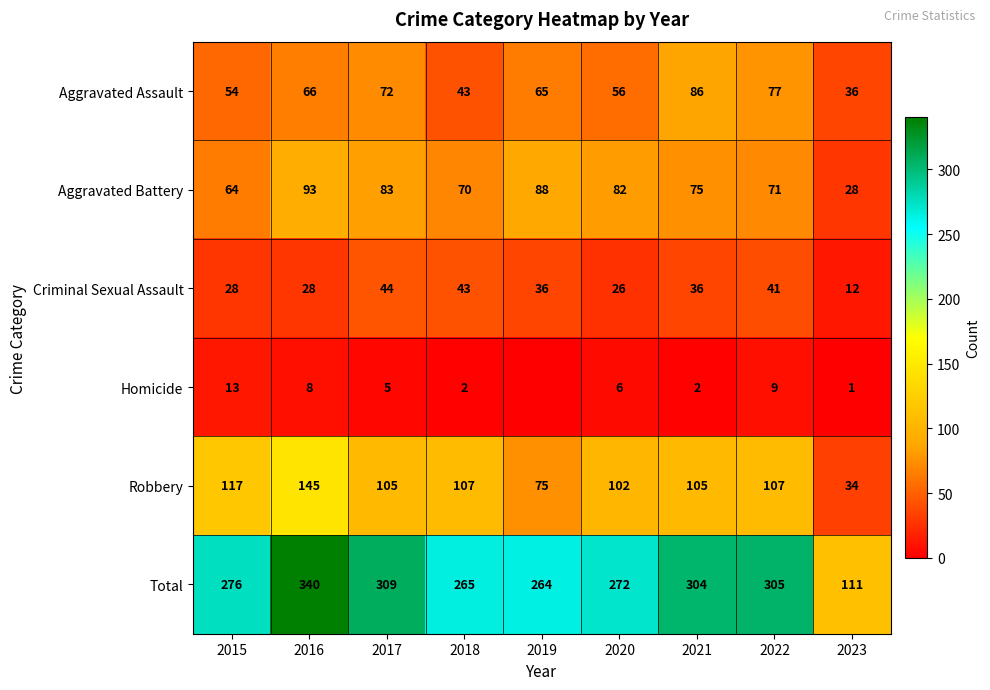

How many distinct data groups are displayed?

6